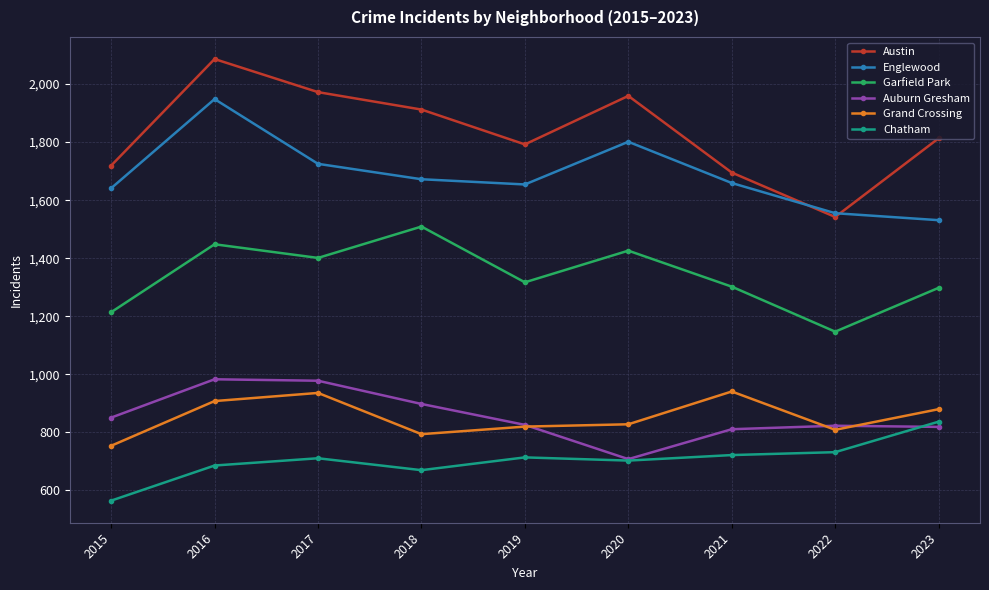

True or false: Englewood and Grand Crossing cross at least once.

False